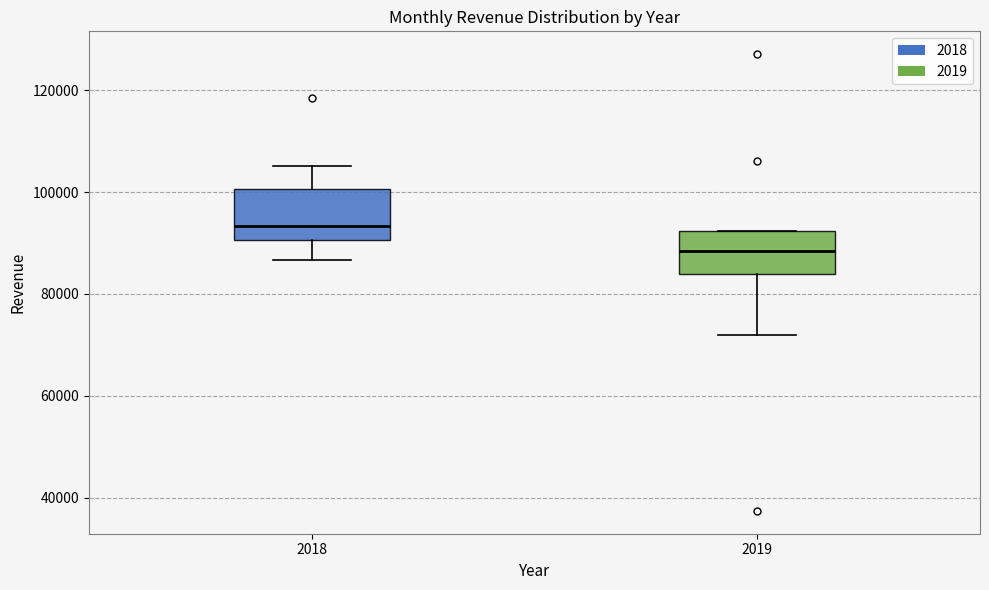

Reading left to right, transcribe this box plot: for each box, give where its median line is, the range the box spans, and where its two whiskers end, as read against the y-axis. The values are not printed on the chart, so give them approximately, as read against the axis.

2018: median 94000, box 90000 to 100000, whiskers 86000 to 106000
2019: median 88000, box 84000 to 92000, whiskers 72000 to 92000